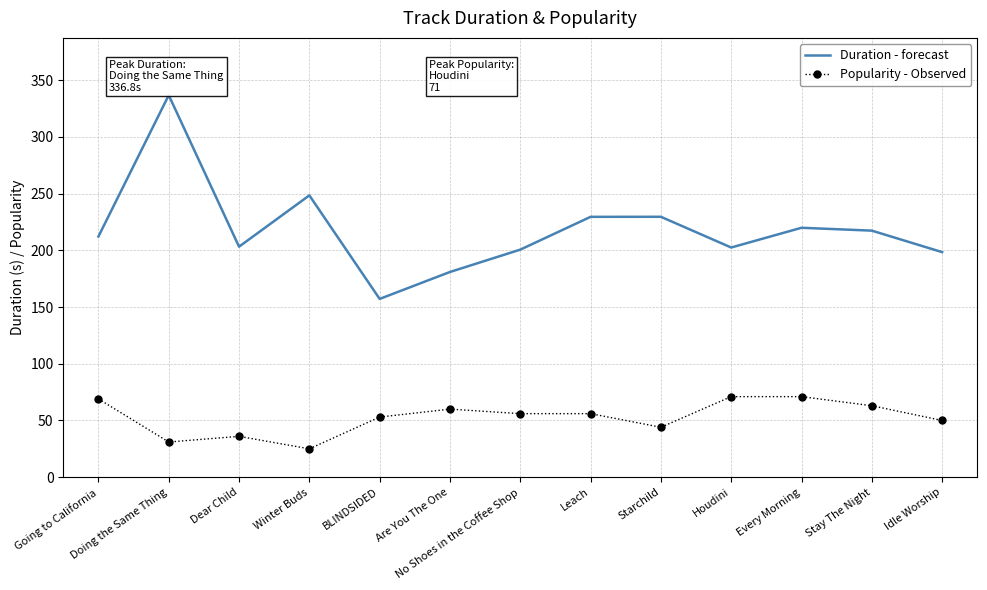

Read the Popularity - Observed value at Are You The One.

60.0